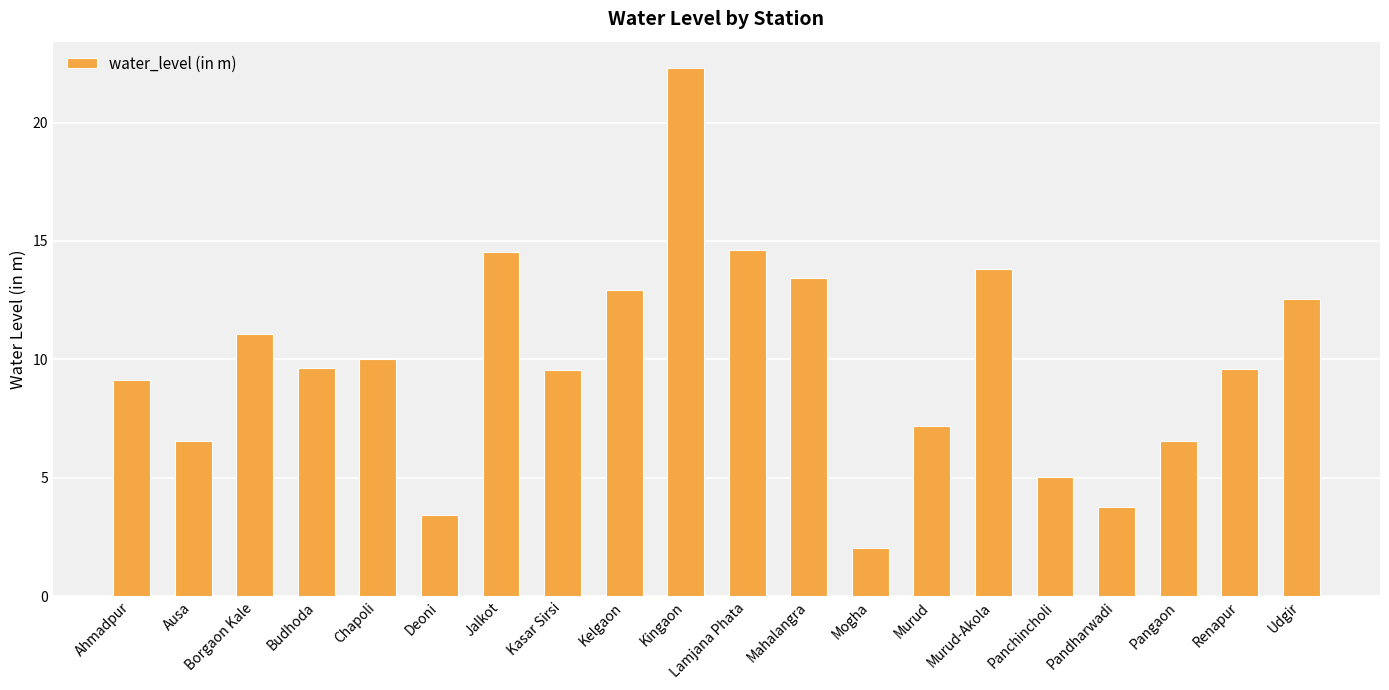

Which has a higher value, Mogha or Chapoli?

Chapoli